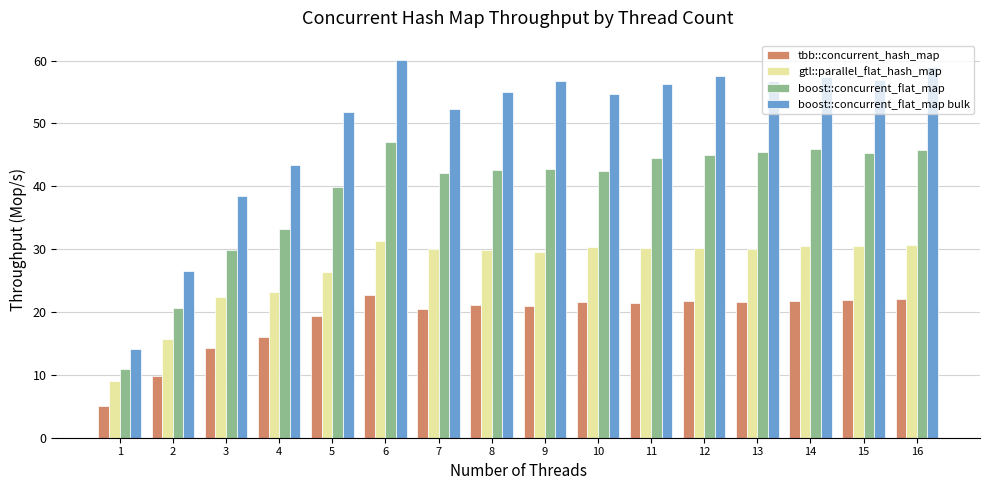

Which series has the widest spread of values?

boost::concurrent_flat_map bulk